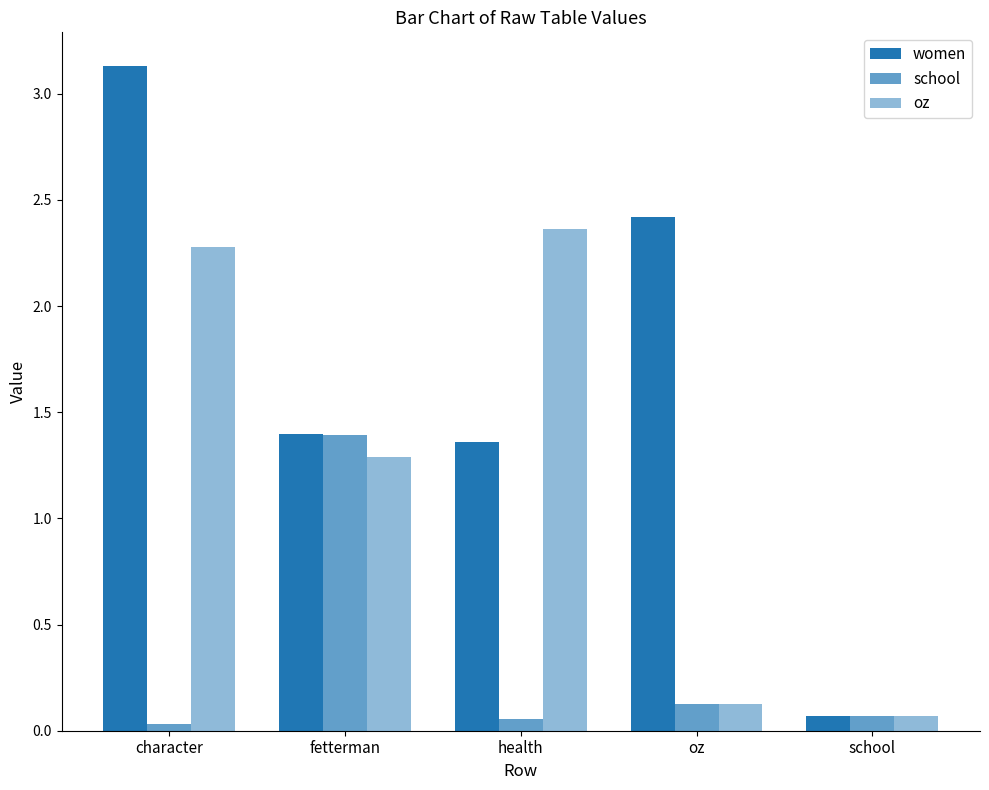

At which label is oz closest to 1?

fetterman